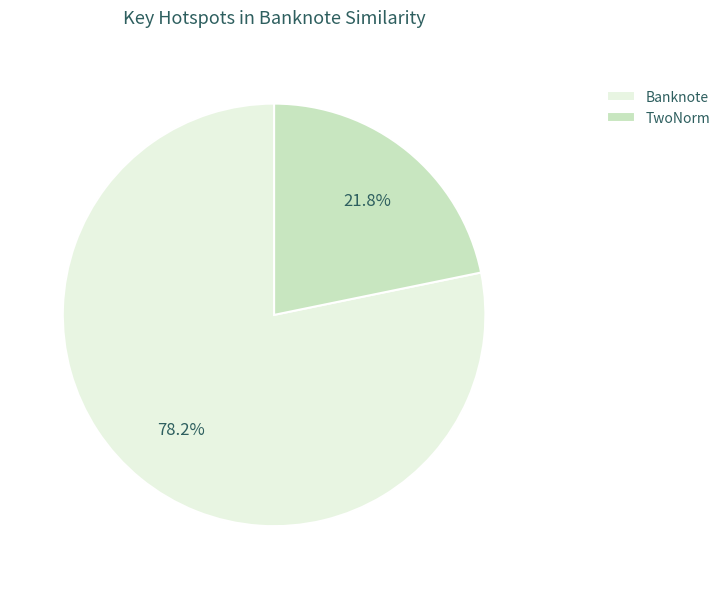

How many segments does this pie chart have?

2